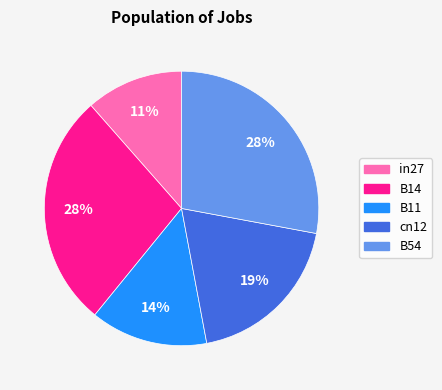

How many segments does this pie chart have?

5